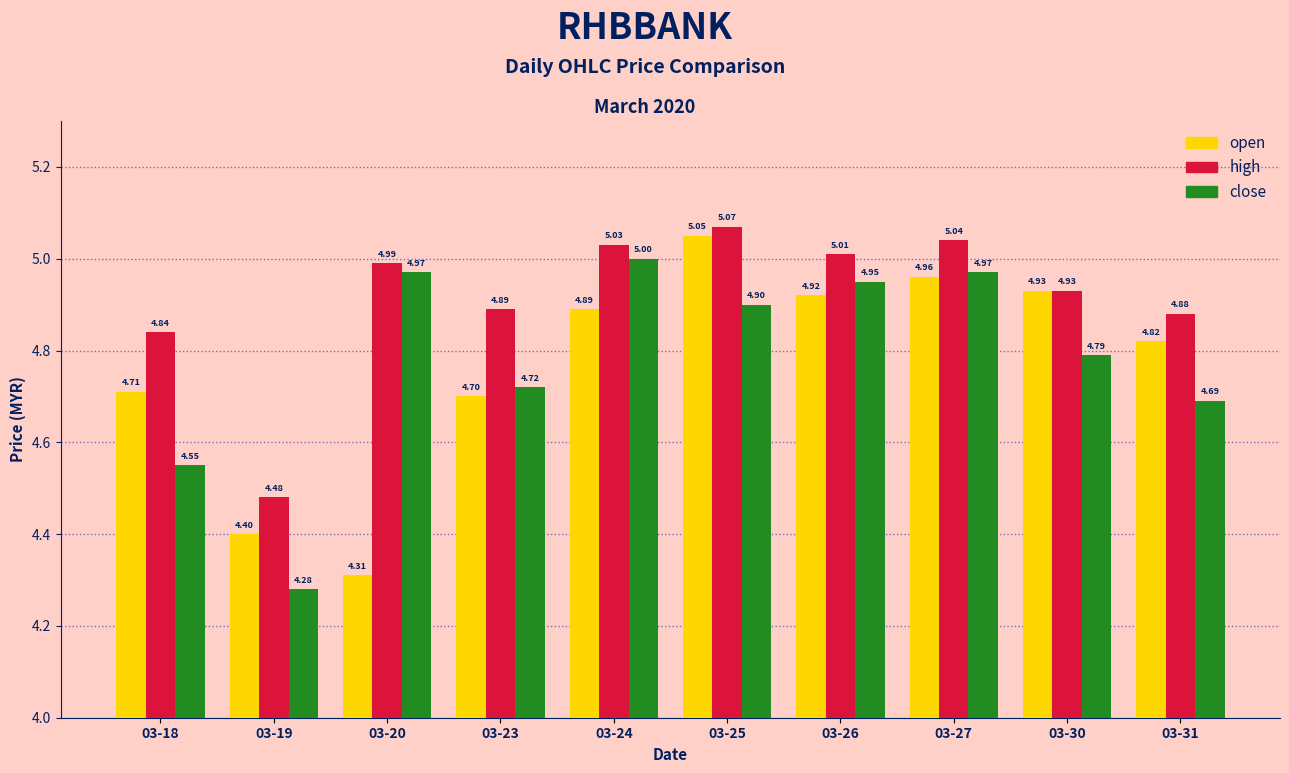

At how many categories does at least one series exceed 4?

10